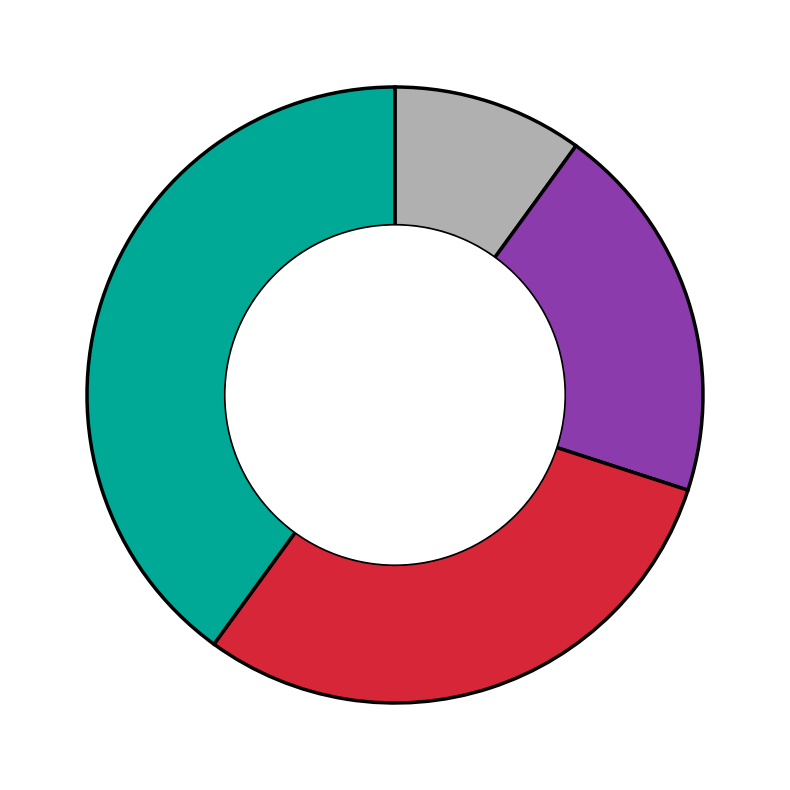

Does any single category account for the majority?

No